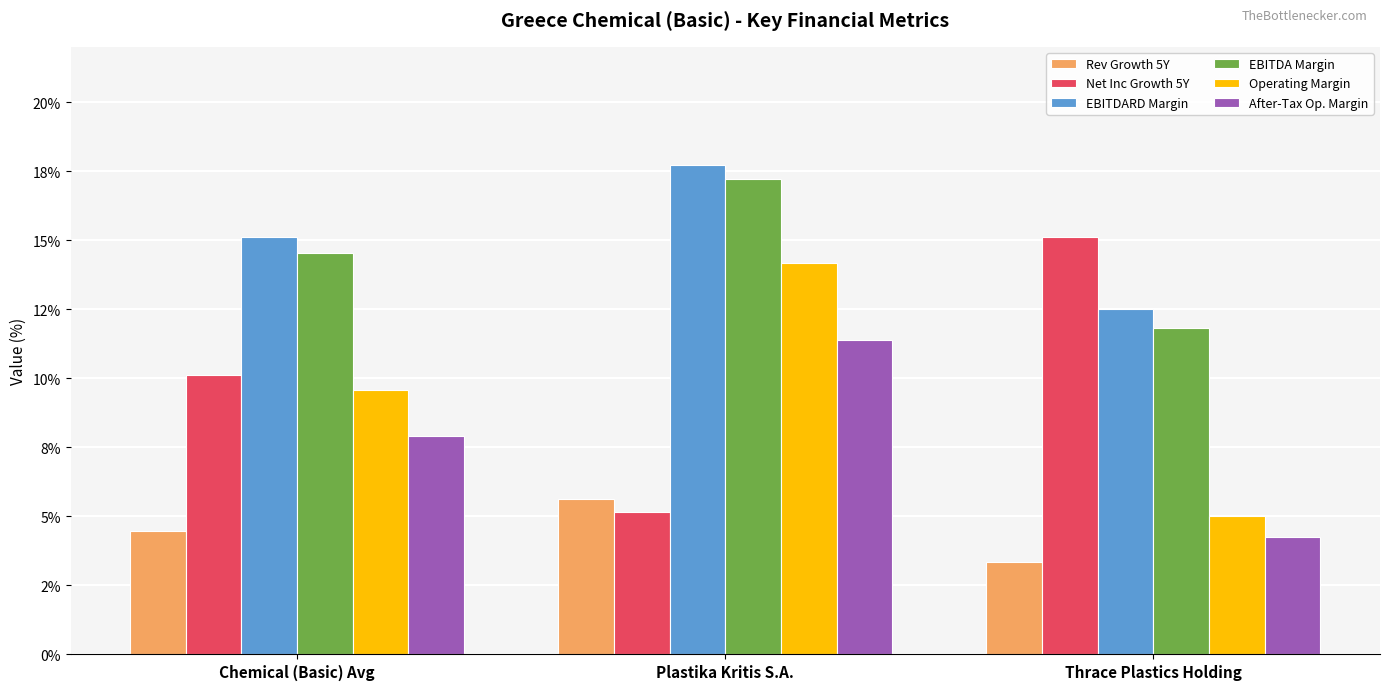

Where is Operating Margin nearest to the value 0?

Thrace Plastics Holding